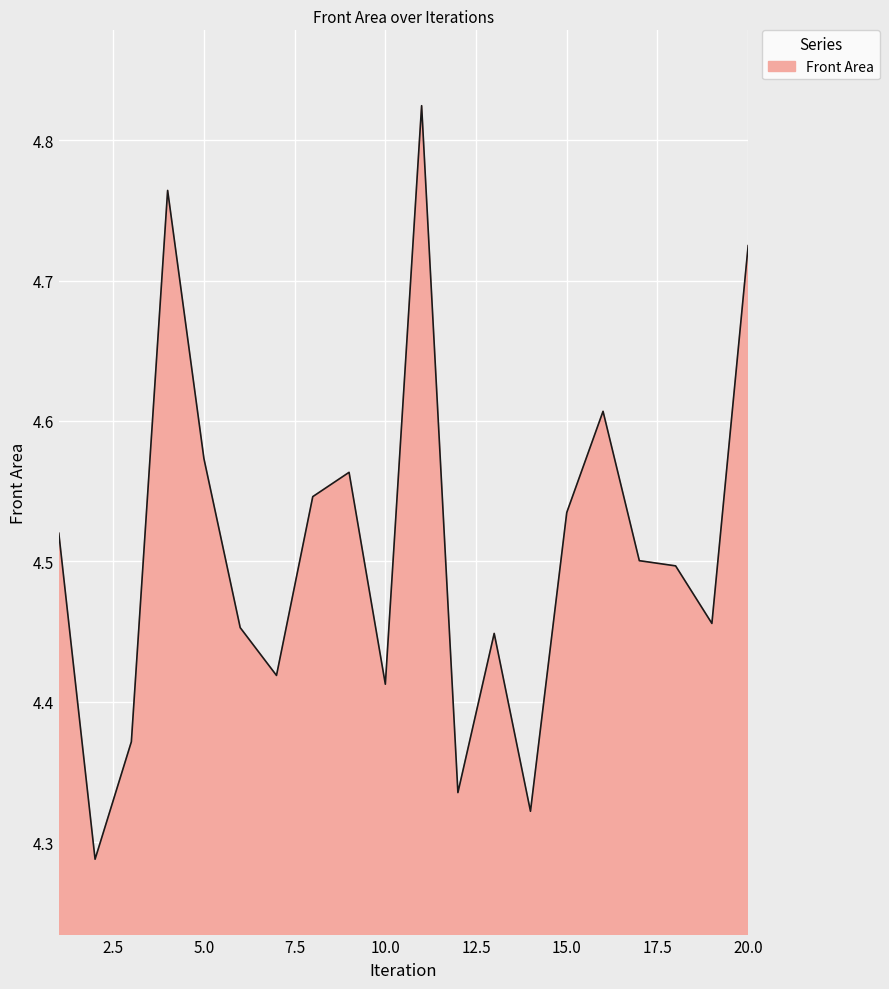

How many lines are shown in the chart?

1